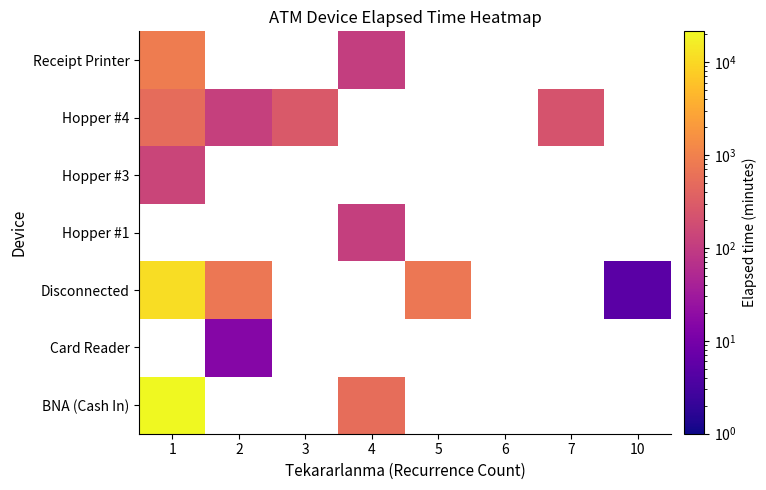

Is the value of Receipt Printer at 3 greater than the value of Hopper #4 at 3?

No